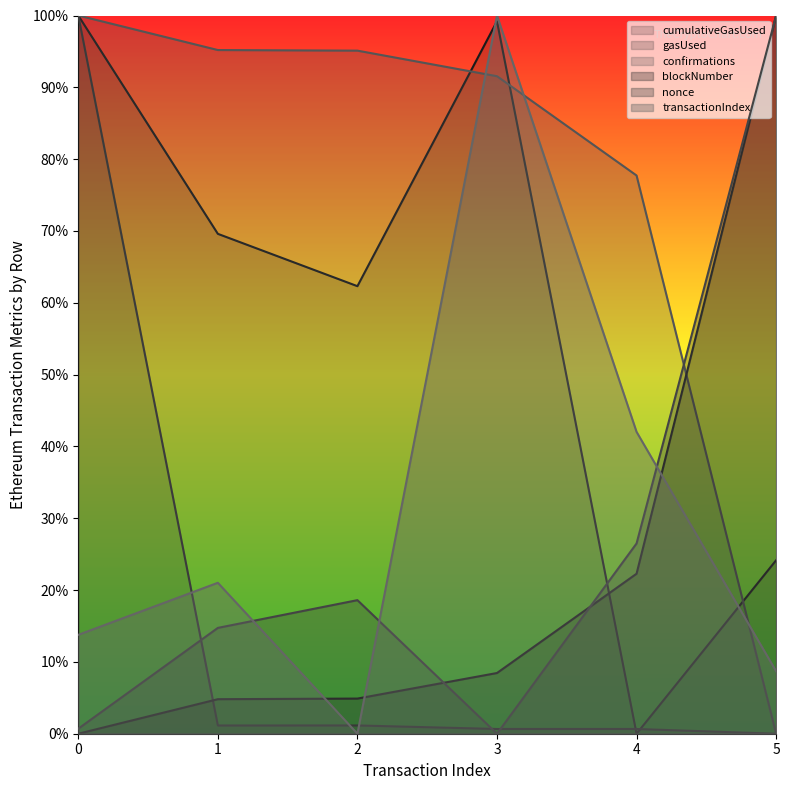

Which has a higher value, 2 or 3?

3